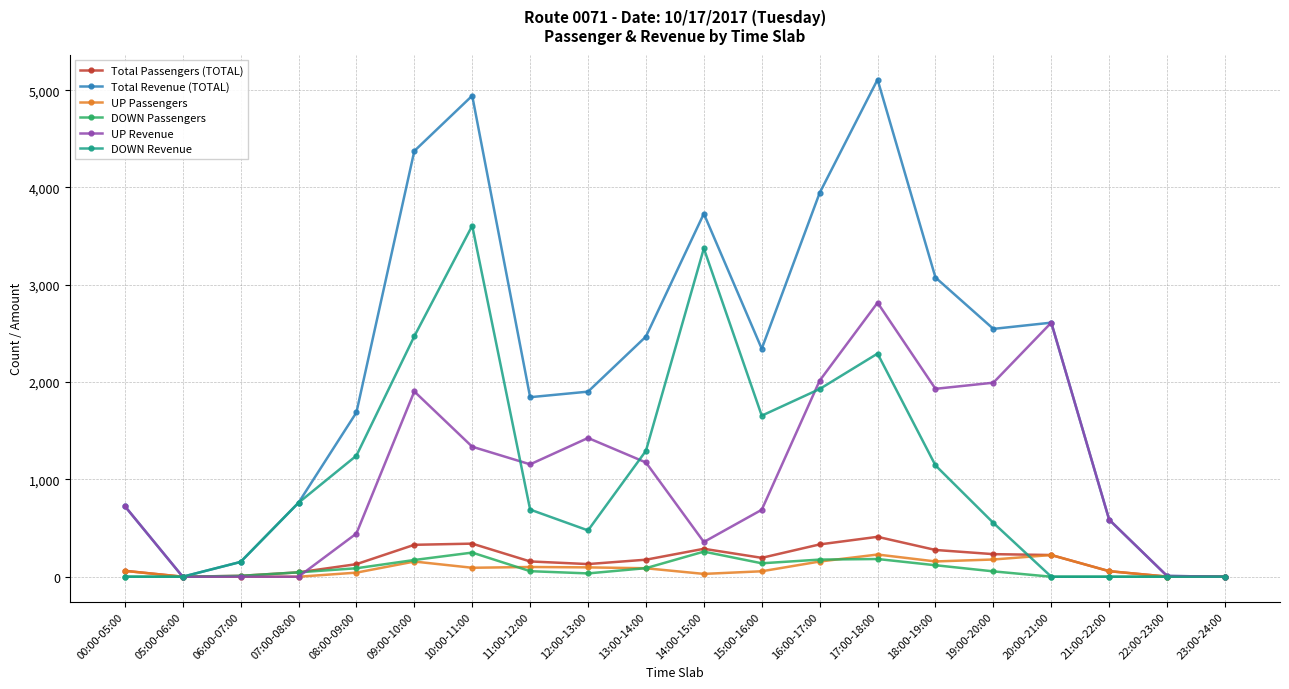

True or false: DOWN Revenue has a value of 760 at 07:00-08:00.

True